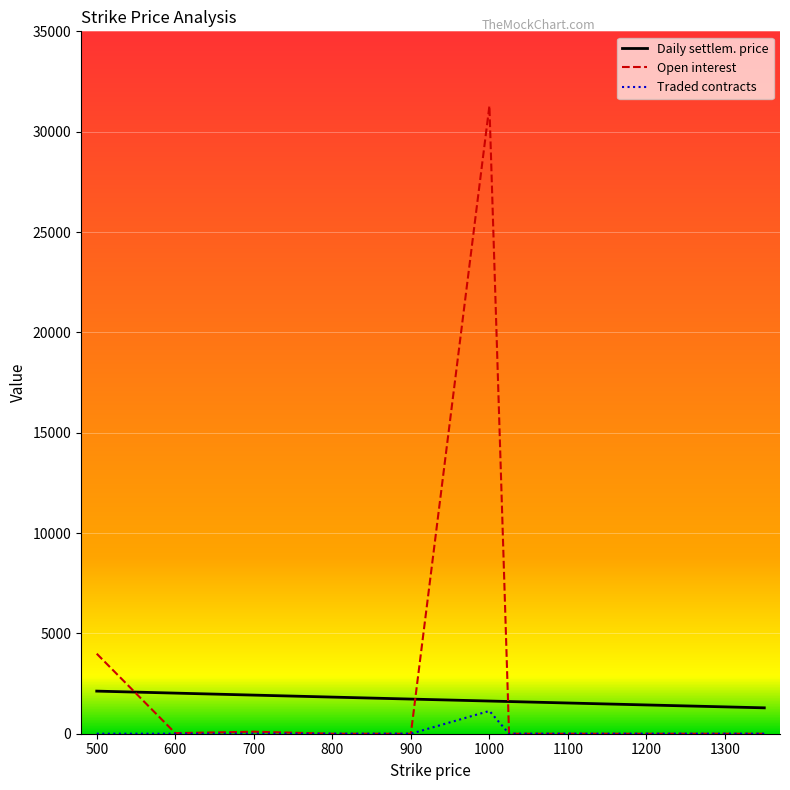

True or false: Open interest and Daily settlem. price intersect in this chart.

True